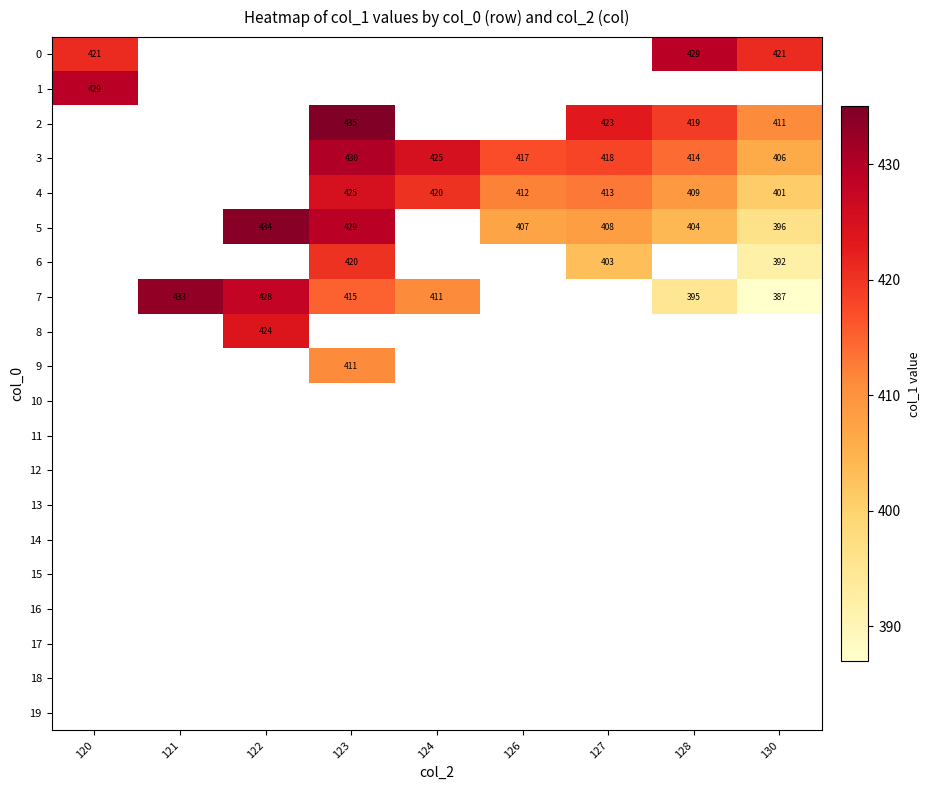

How many categories are shown in the chart?

9